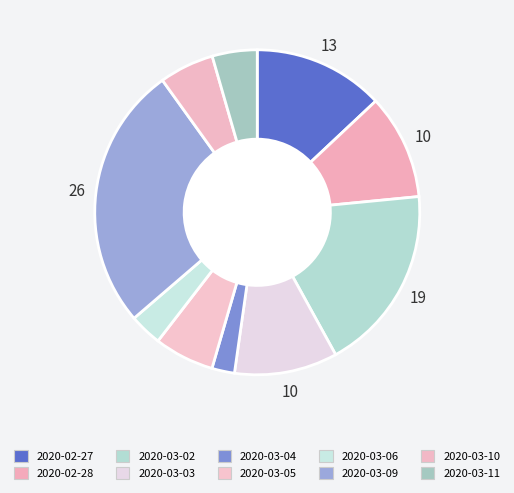

How many slices are in this pie chart?

10